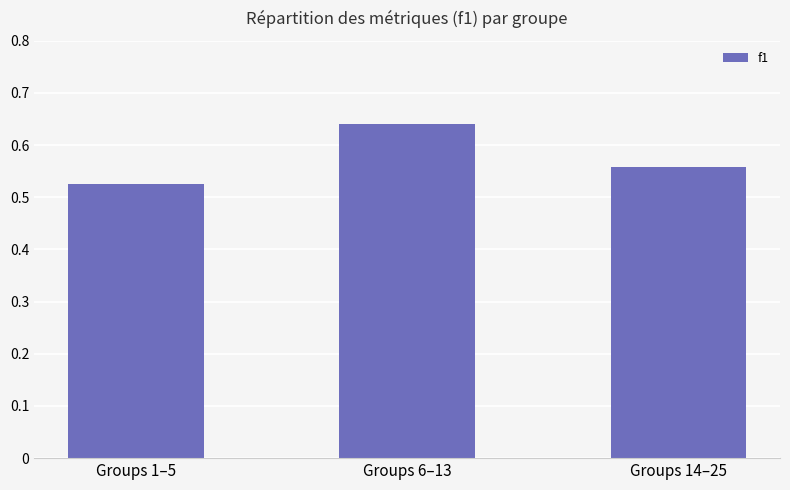

Are the bars grouped side by side (vs. stacked)?

No